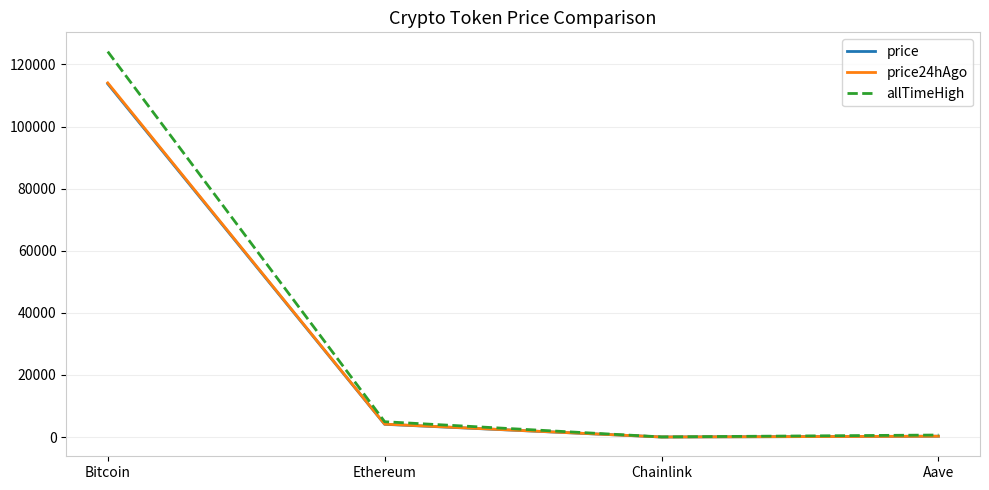

What is the maximum value shown in the chart?

124128.0